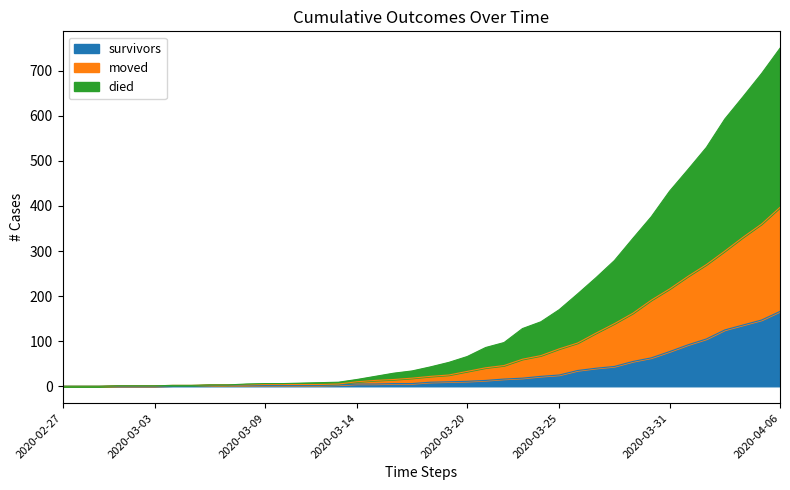

At which category is the sum across all series the highest?

2020-04-06